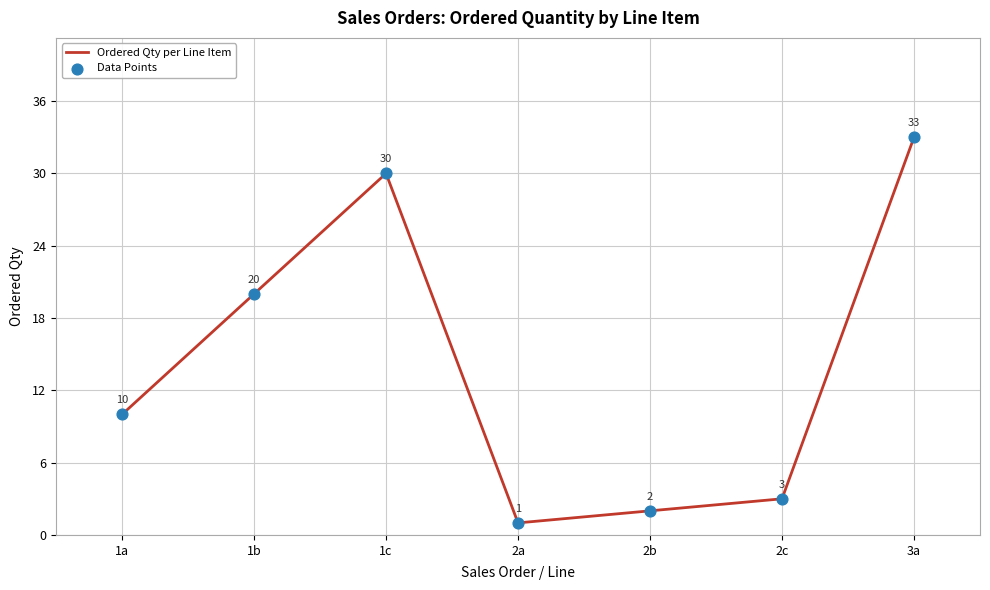

What is the difference between the maximum and minimum values?

32